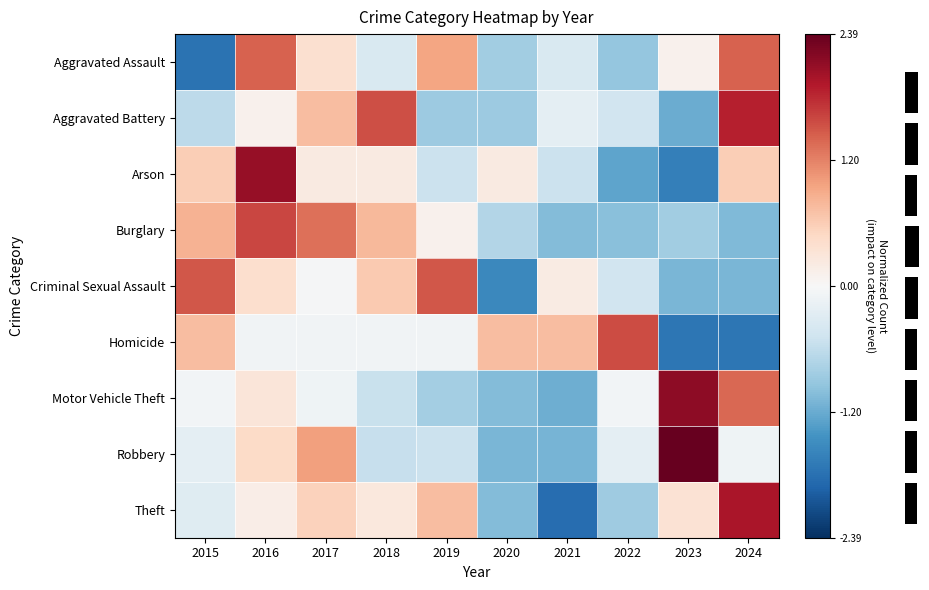

Rank the series by their maximum value, from lowest to highest.

Aggravated Assault, Criminal Sexual Assault, Homicide, Burglary, Aggravated Battery, Theft, Arson, Motor Vehicle Theft, Robbery